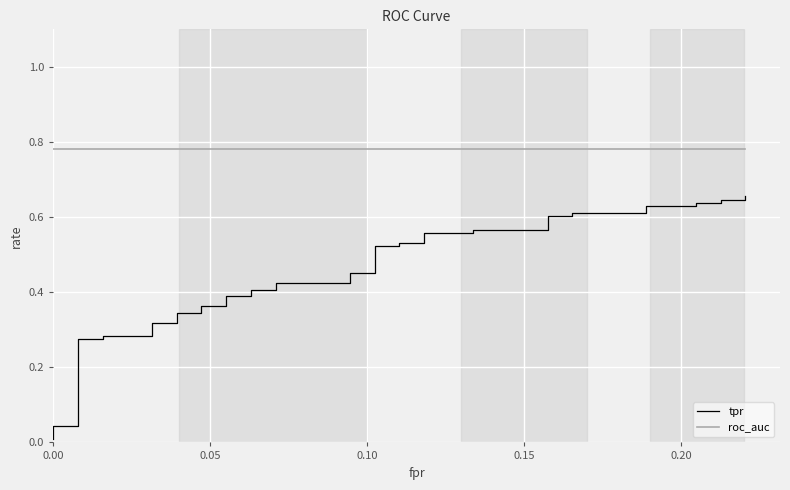

True or false: tpr and roc_auc intersect in this chart.

False